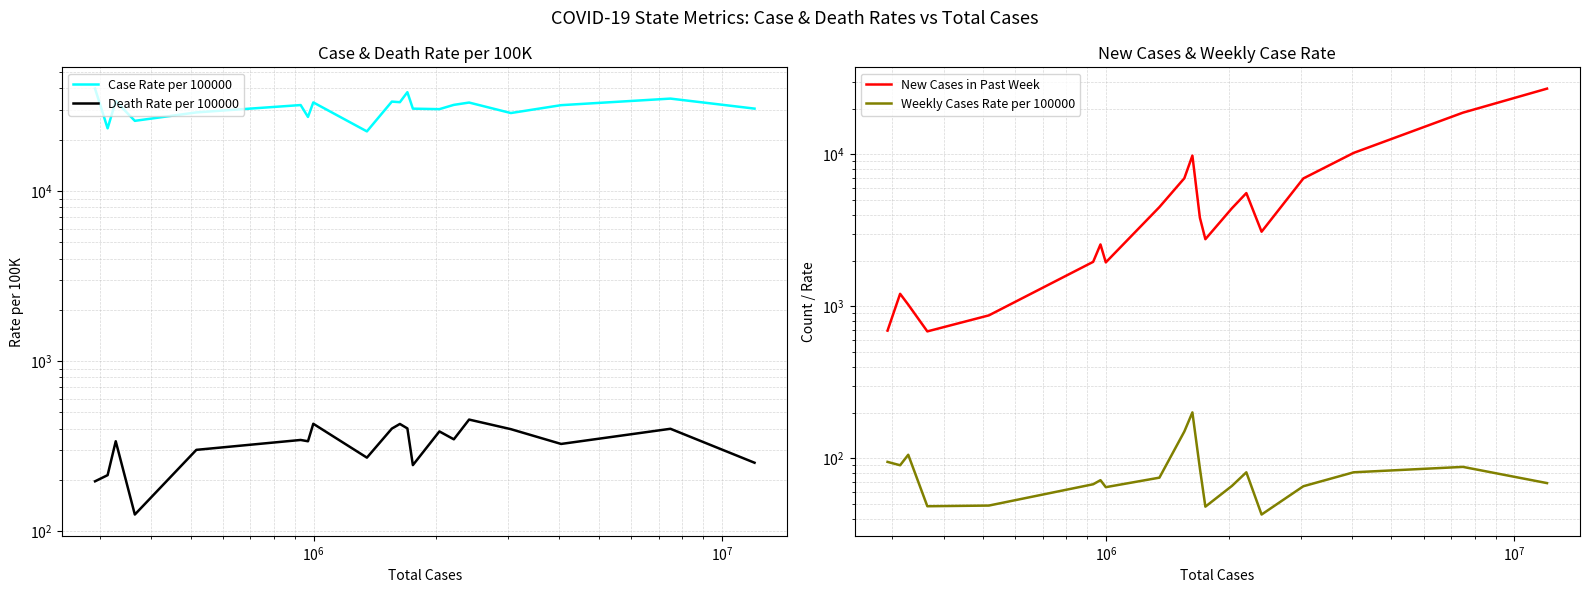

How many values in the Case Rate per 100000 series exceed 31928?

9